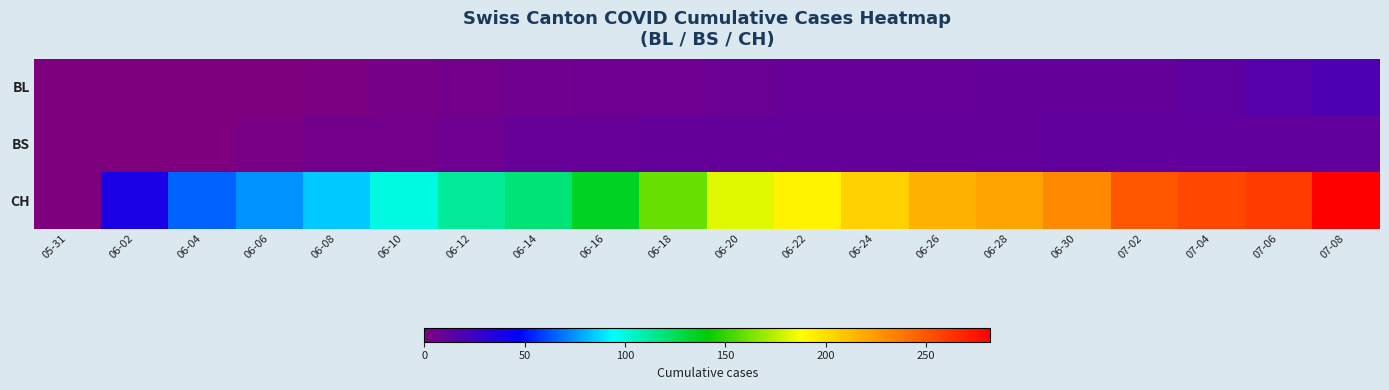

Which category has the lowest value across all series?

05-31